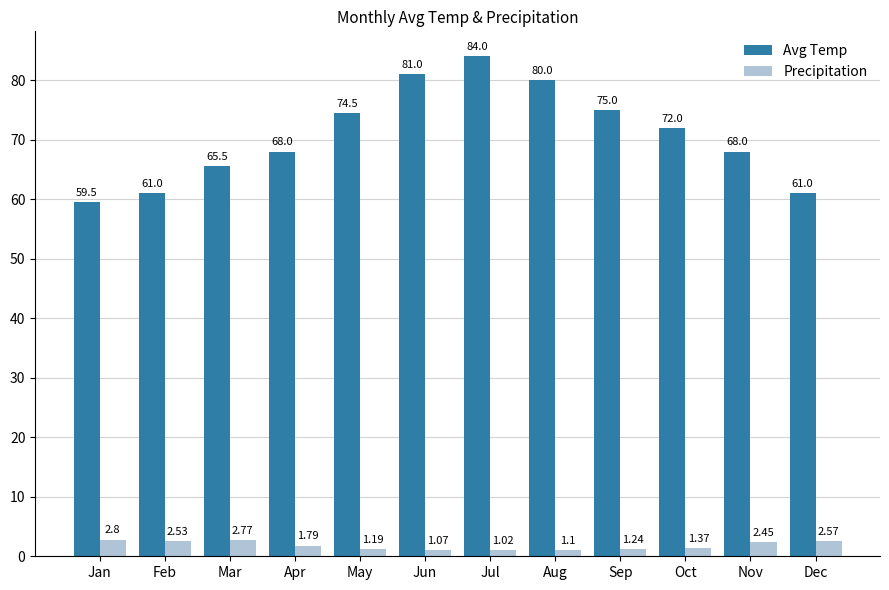

List the series in order of their peak value, highest first.

Avg Temp, Precipitation